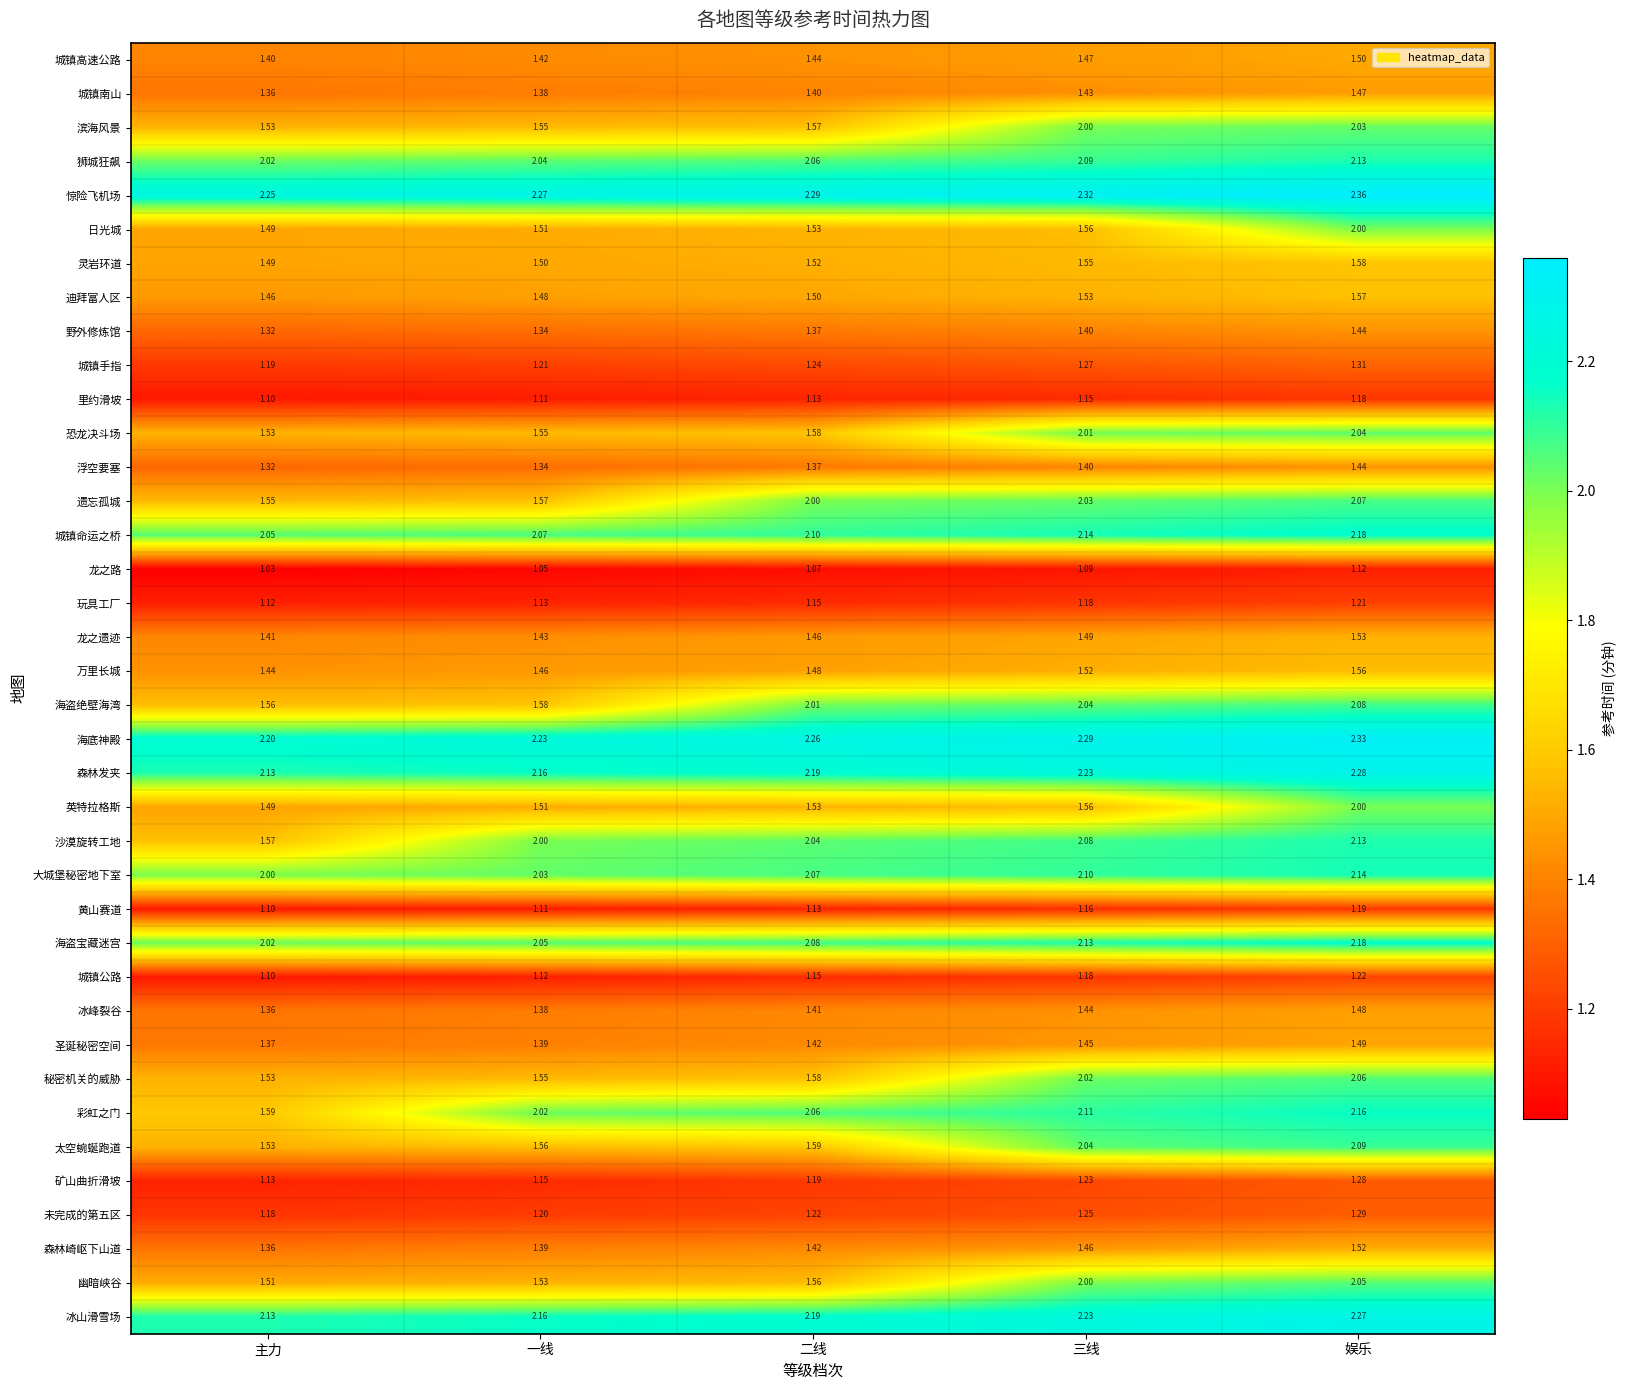

Which series has the widest spread of values?

彩虹之门